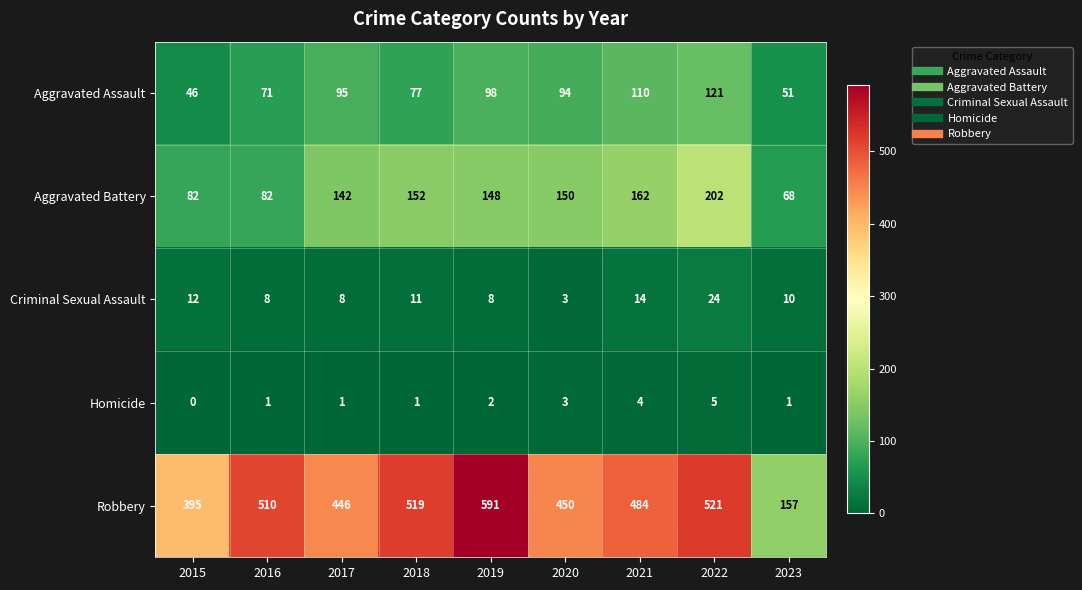

Count the number of data series in this chart.

5